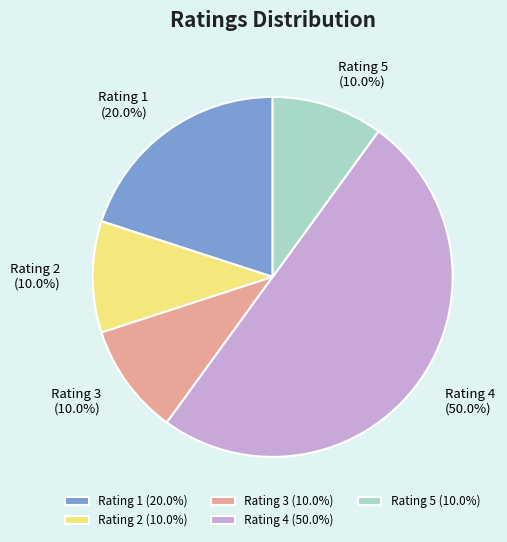

True or false: Rating 4 accounts for 41% of the total.

False